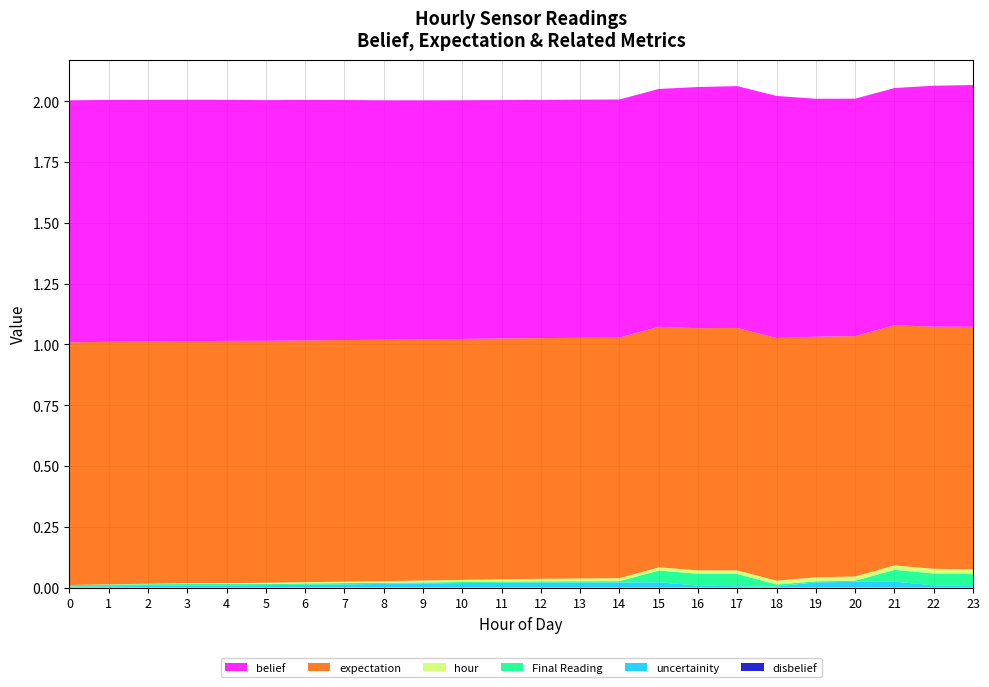

Reading right to left, transcribe all the data shown in this chart.

belief: 23=1.0	22=1.0	21=1.0	20=1.0	19=1.0	18=1.0	17=1.0	16=1.0	15=1.0	14=1.0	13=1.0	12=1.0	11=1.0	10=1.0	9=1.0	8=1.0	7=1.0	6=1.0	5=1.0	4=1.0	3=1.0	2=1.0	1=1.0	0=1.0
expectation: 23=1.0	22=1.0	21=1.0	20=1.0	19=1.0	18=1.0	17=1.0	16=1.0	15=1.0	14=1.0	13=1.0	12=1.0	11=1.0	10=1.0	9=1.0	8=1.0	7=1.0	6=1.0	5=1.0	4=1.0	3=1.0	2=1.0	1=1.0	0=1.0
uncertainity: 23=0.0	22=0.0	21=0.0	20=0.0	19=0.0	18=0.0	17=0.0	16=0.0	15=0.0	14=0.0	13=0.0	12=0.0	11=0.0	10=0.0	9=0.0	8=0.0	7=0.0	6=0.0	5=0.0	4=0.0	3=0.0	2=0.0	1=0.0	0=0.0
disbelief: 23=0.0	22=0.0	21=0.0	20=0.0	19=0.0	18=0.0	17=0.0	16=0.0	15=0.0	14=0.0	13=0.0	12=0.0	11=0.0	10=0.0	9=0.0	8=0.0	7=0.0	6=0.0	5=0.0	4=0.0	3=0.0	2=0.0	1=0.0	0=0.0
Final Reading: 23=31.1	22=30.9	21=30.4	20=3.0	19=2.7	18=5.2	17=31.5	16=30.6	15=30.4	14=3.4	13=3.4	12=3.3	11=3.1	10=2.8	9=2.7	8=2.7	7=3.3	6=3.5	5=3.3	4=4.1	3=4.6	2=4.6	1=4.5	0=3.8
hour: 23=23.0	22=22.0	21=21.0	20=20.0	19=19.0	18=18.0	17=17.0	16=16.0	15=15.0	14=14.0	13=13.0	12=12.0	11=11.0	10=10.0	9=9.0	8=8.0	7=7.0	6=6.0	5=5.0	4=4.0	3=3.0	2=2.0	1=1.0	0=0.0